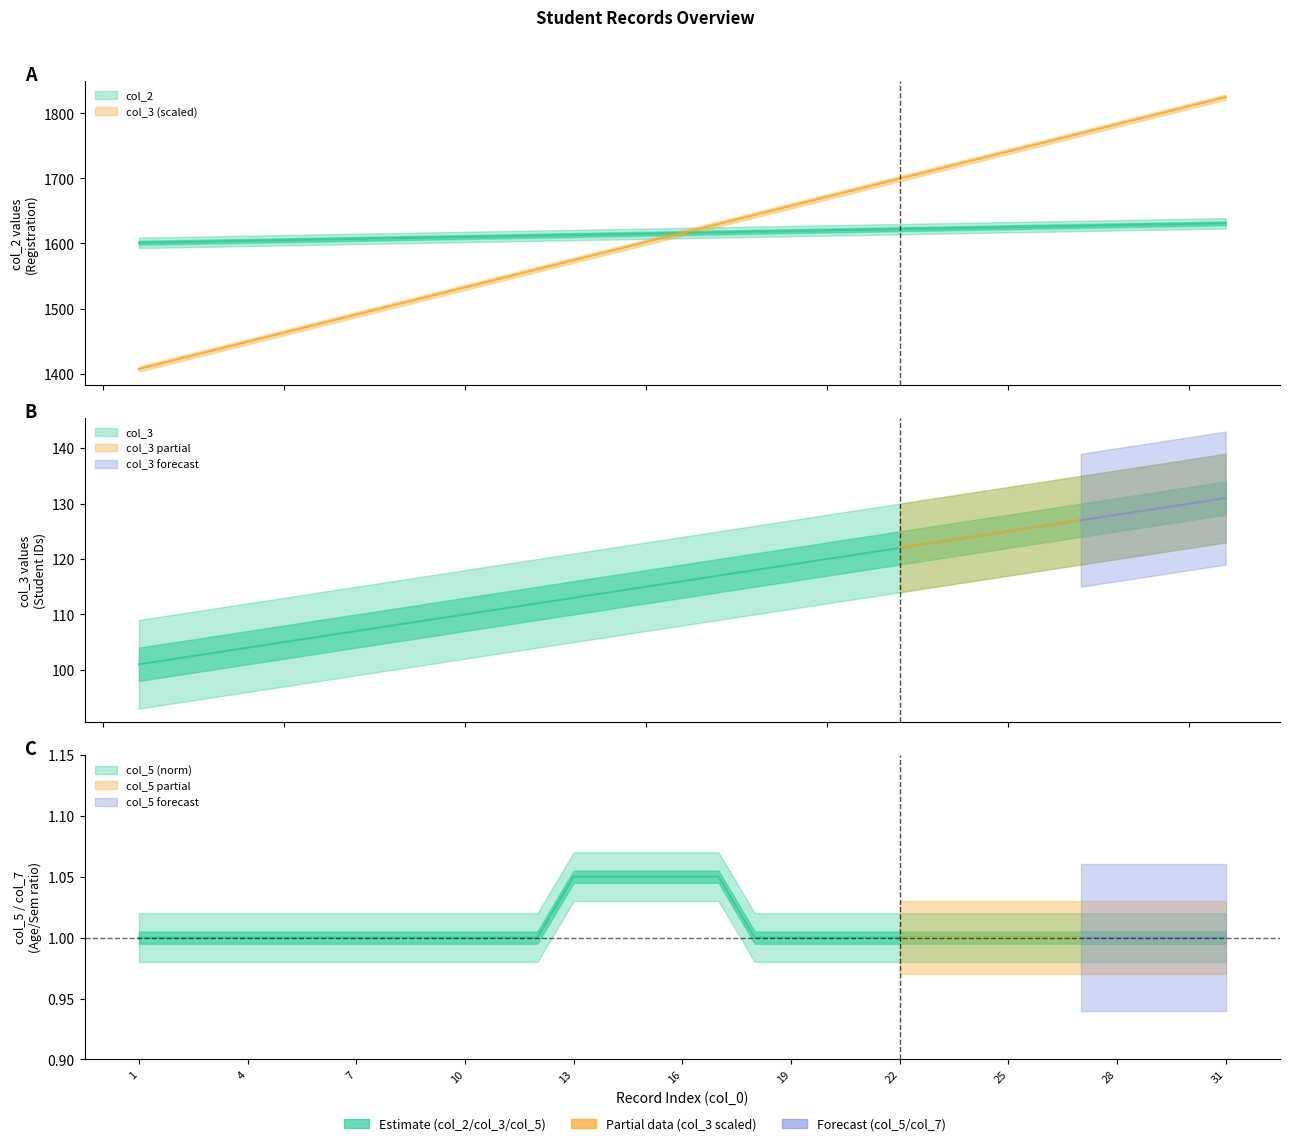

How many data points in col_3 are above 1616?

15